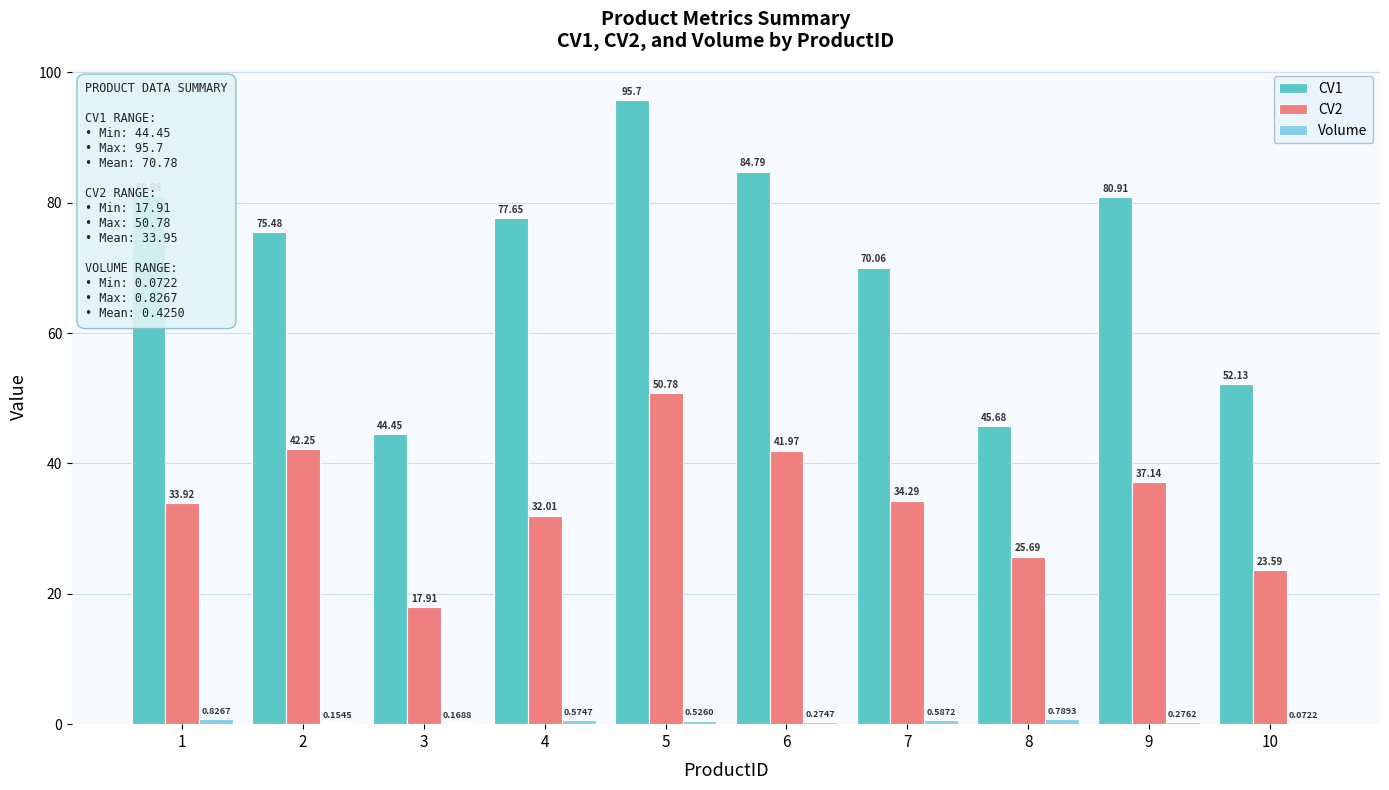

What is the sum of the CV2 values at 8 and 10?

49.3